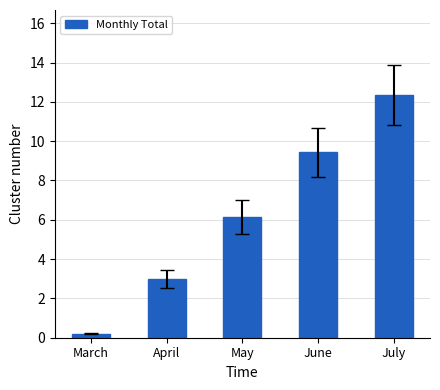

The value at May is 6.1. True or false?

True